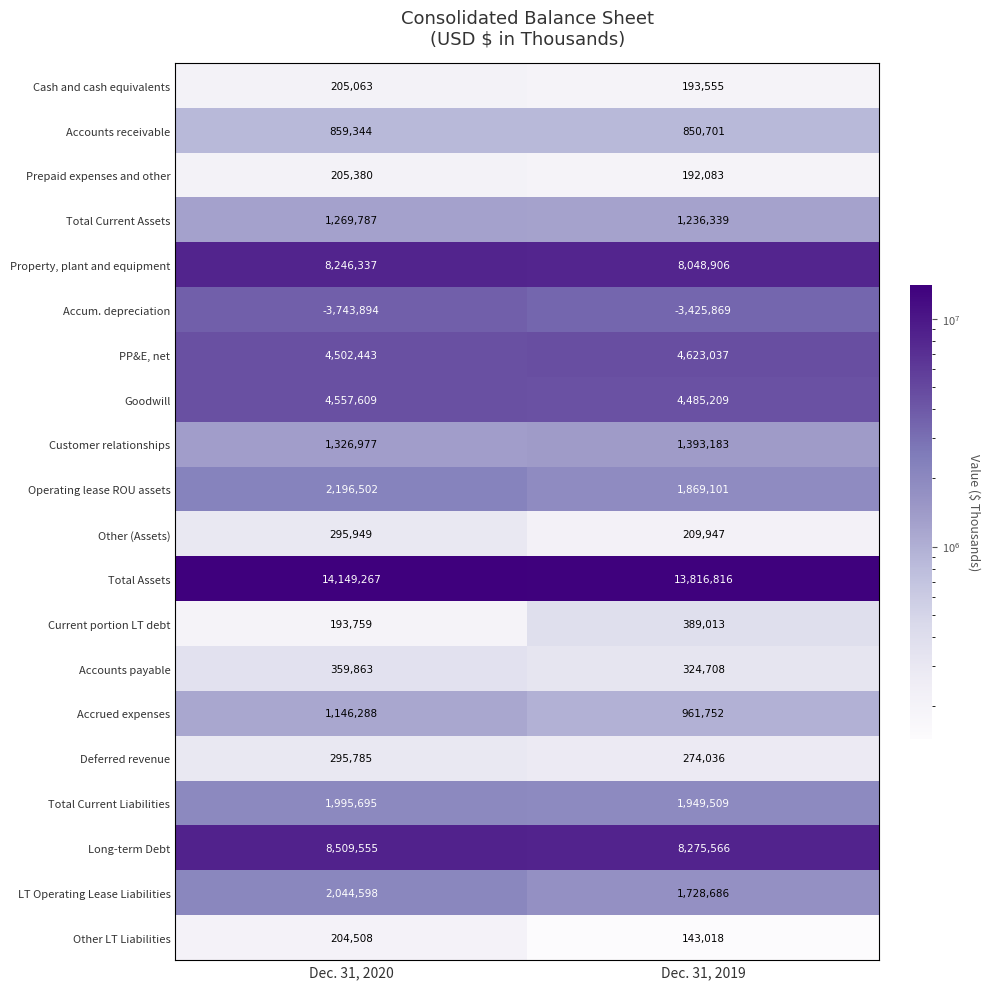

The value of Deferred revenue at Dec. 31, 2019 is 274036. True or false?

True